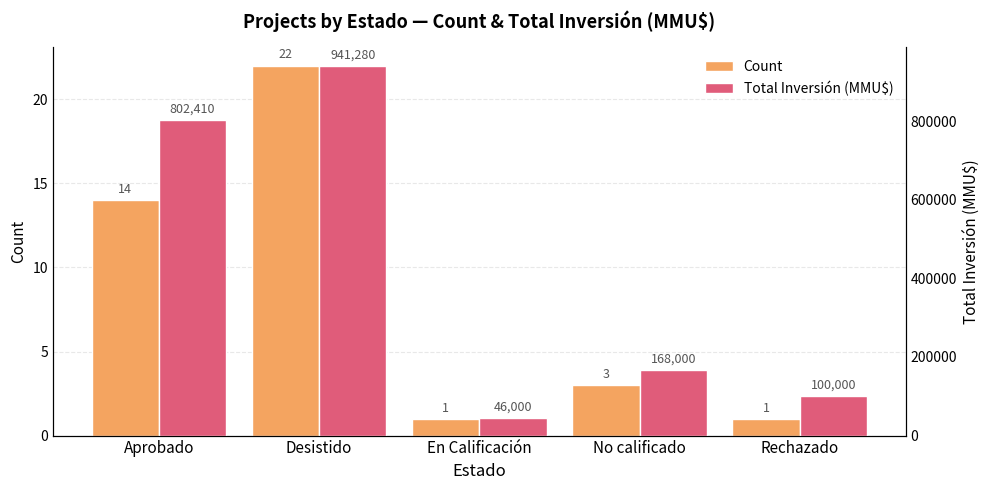

How many values in the Total Inversión (MMU$) series are below 168000?

2